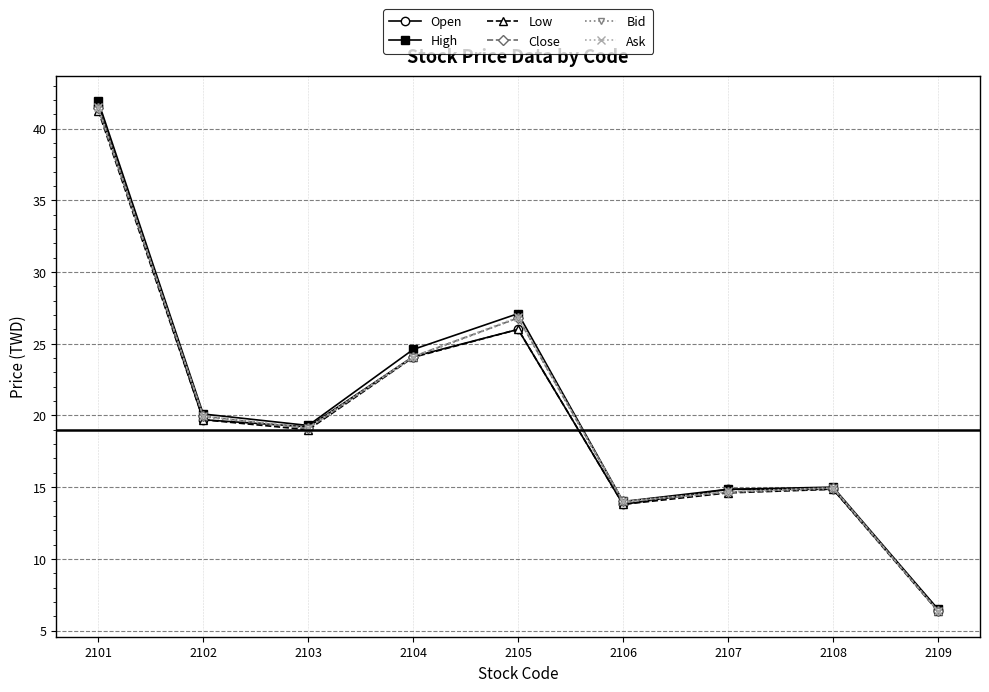

At which category is the sum across all series the highest?

2101